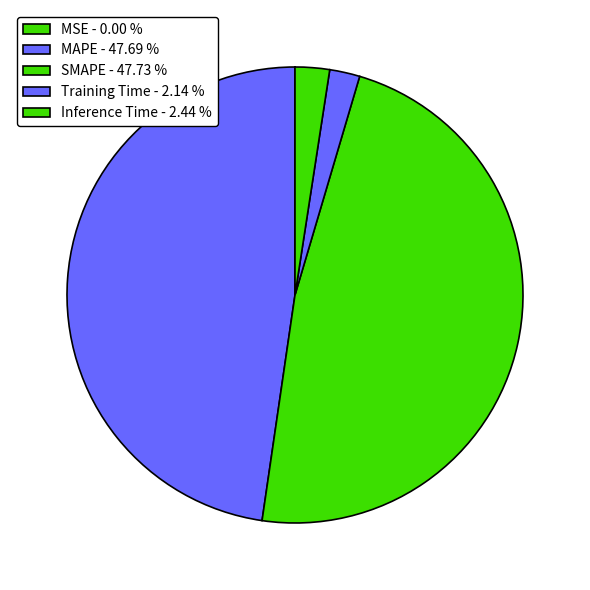

Which category has the biggest portion of the pie?

SMAPE